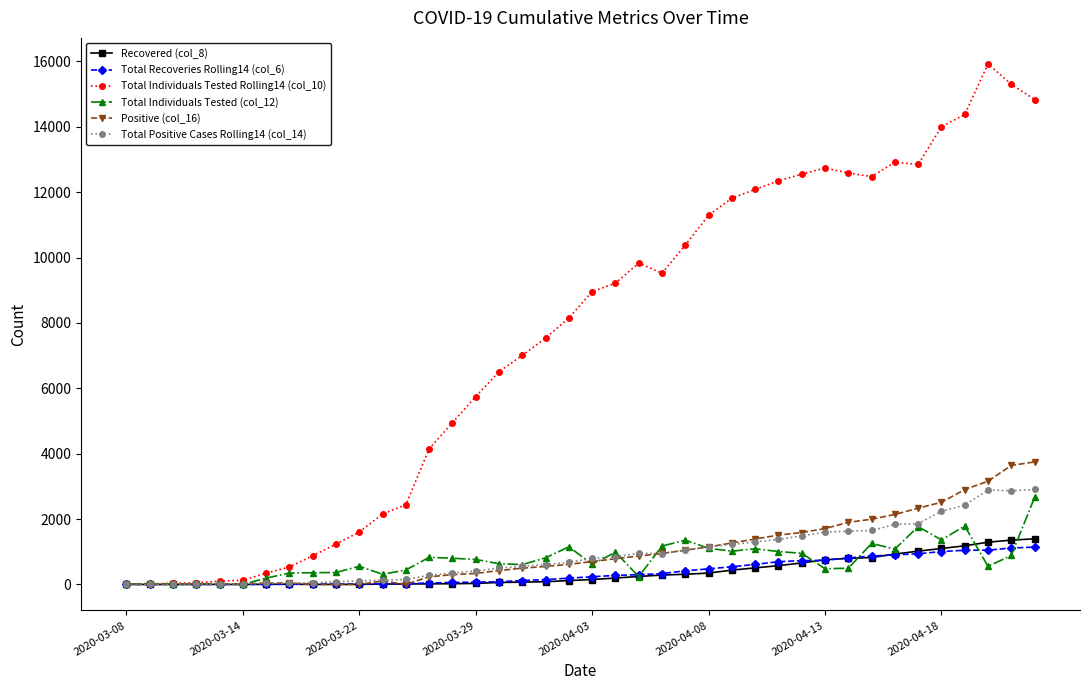

What is the maximum value shown in the chart?

15926